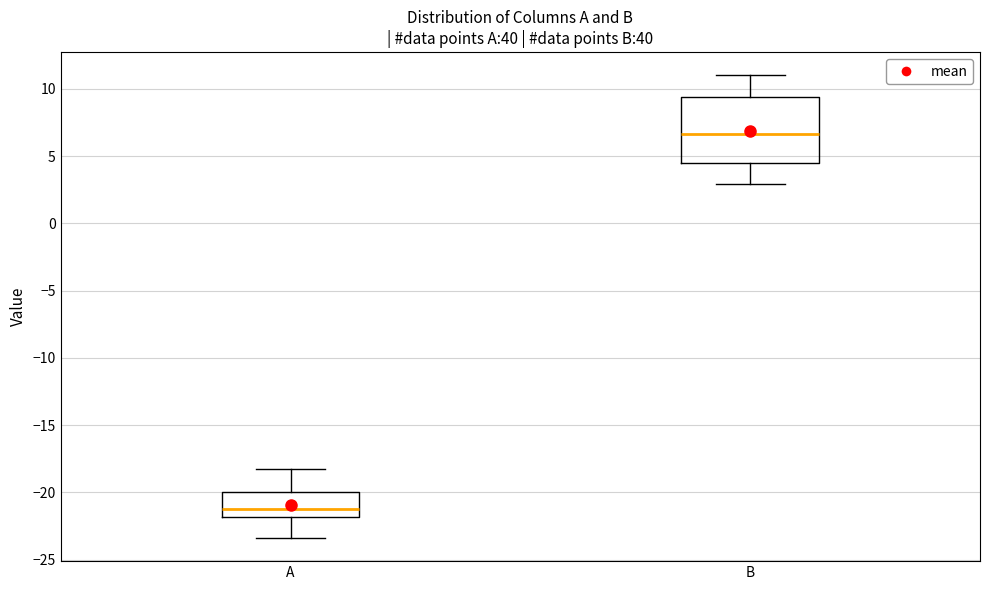

Which box has the lowest median line?

A